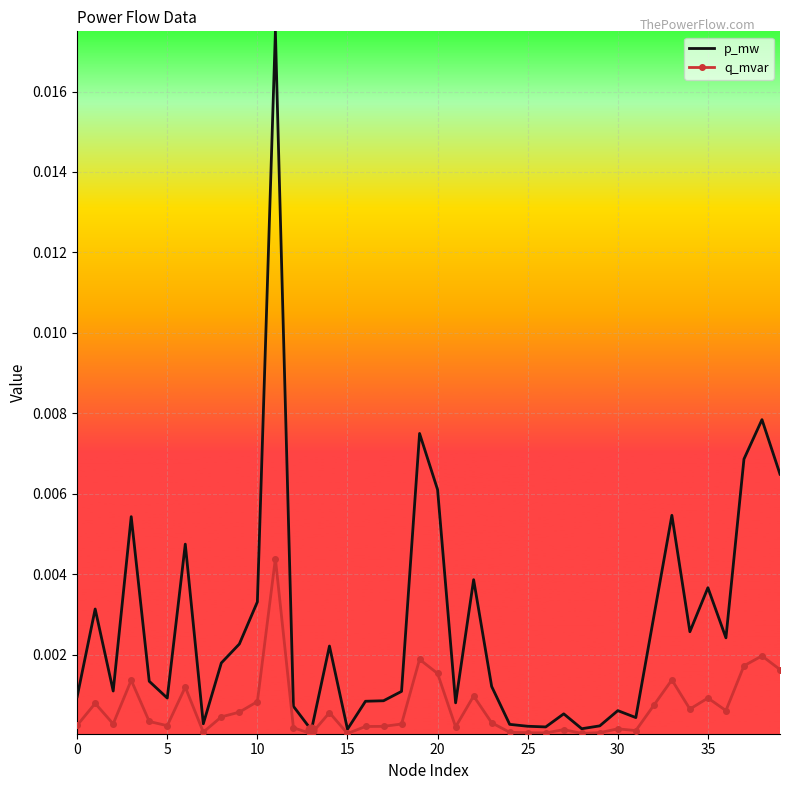

Which series has the widest spread of values?

p_mw